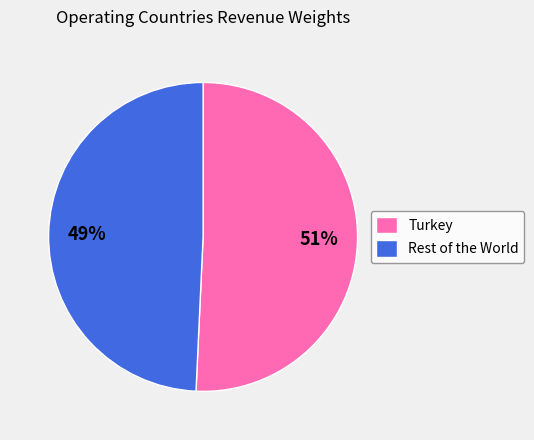

To the nearest percent, what is the average slice percentage?

50%